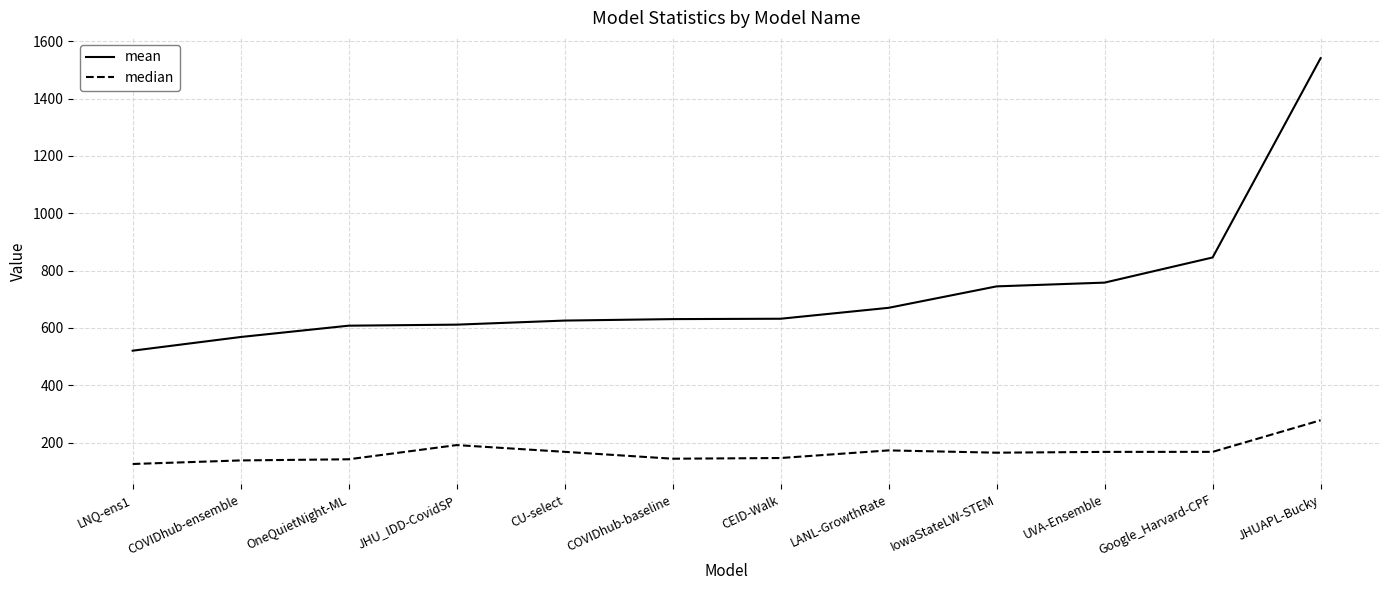

Which series has the largest total across all categories?

mean